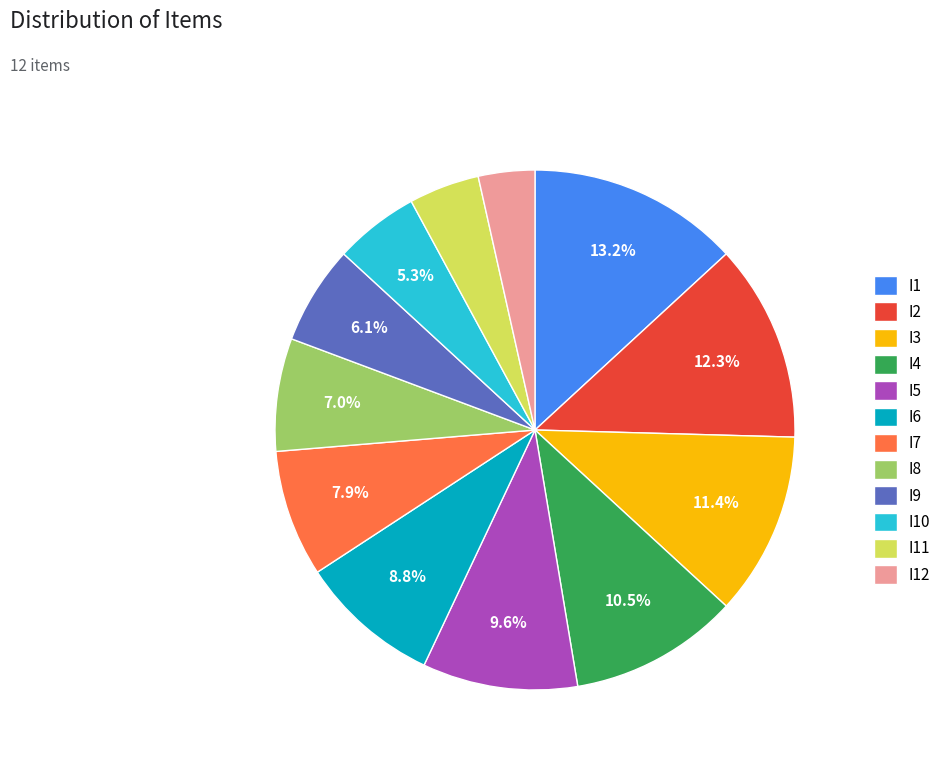

Between I12 and I5, which is larger?

I5